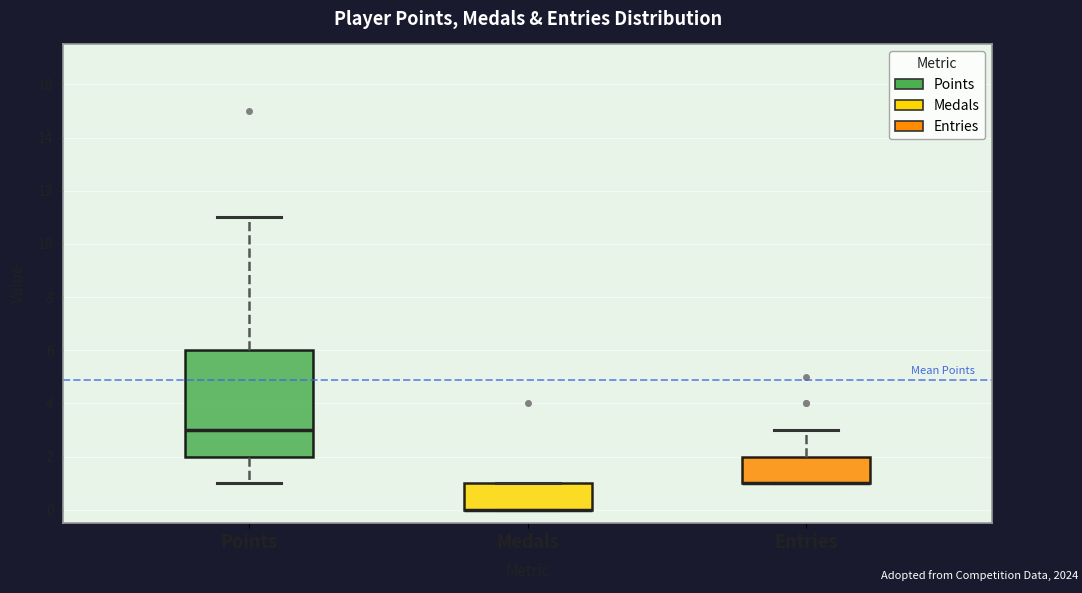

Reading left to right, transcribe this box plot: for each box, give where its median line is, the range the box spans, and where its two whiskers end, as read against the y-axis. The values are not printed on the chart, so give them approximately, as read against the axis.

Points: median 3, box 2 to 6, whiskers 1 to 11
Medals: median 0 (drawn on the box's lower edge), box 0 to 1, whiskers 0 to 1
Entries: median 1 (drawn on the box's lower edge), box 1 to 2, whiskers 1 to 3